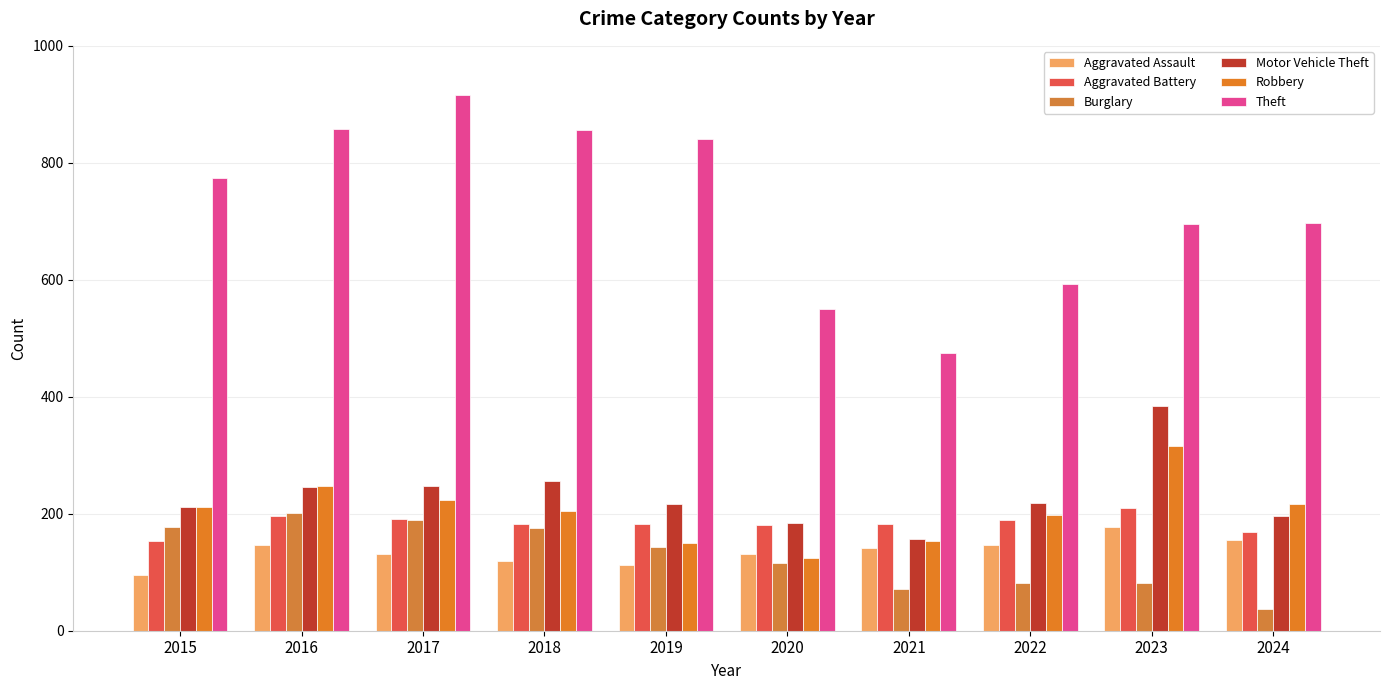

Which series has the widest spread of values?

Theft